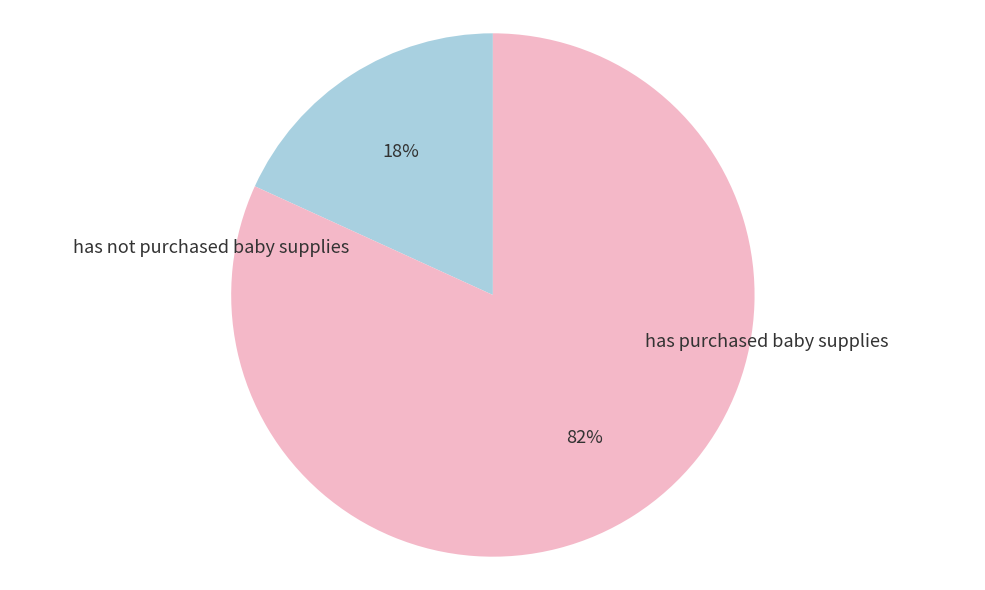

Is there a majority slice in this chart?

Yes